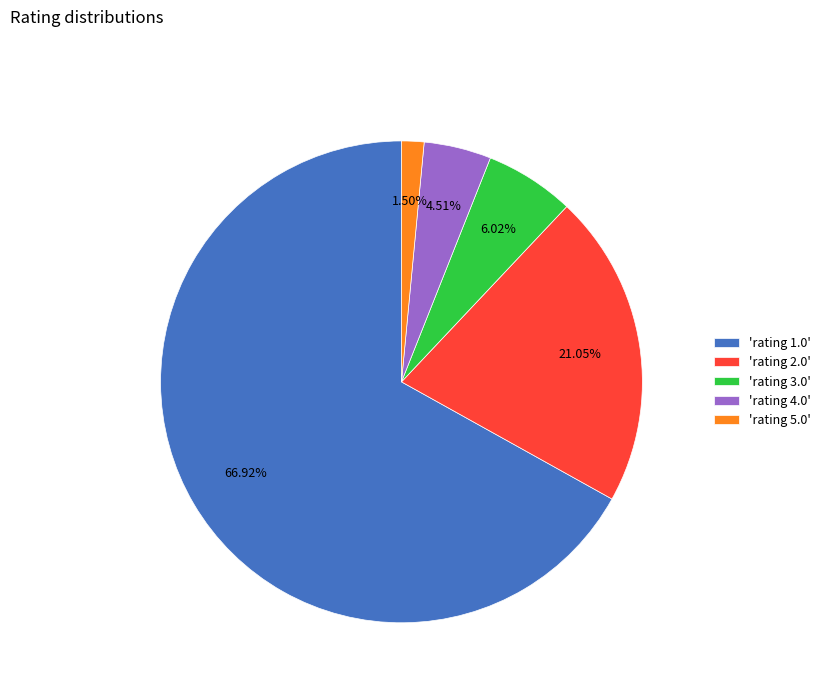

Which slice is the largest?

'rating 1.0'